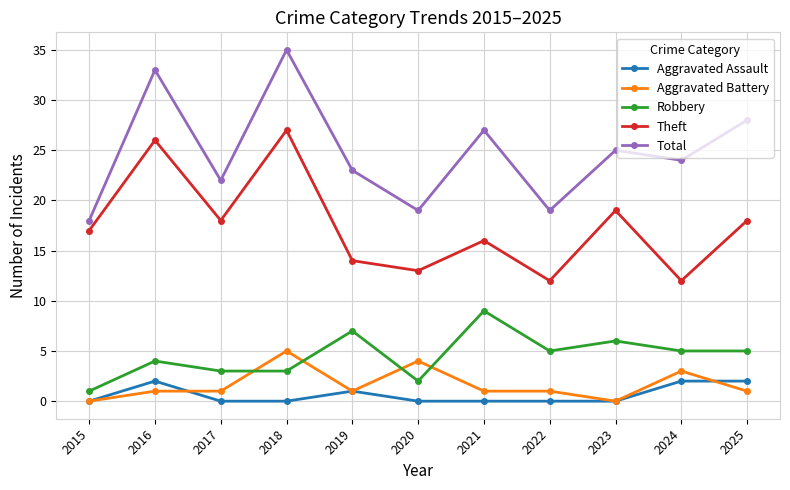

At which label does Total reach its peak?

2018